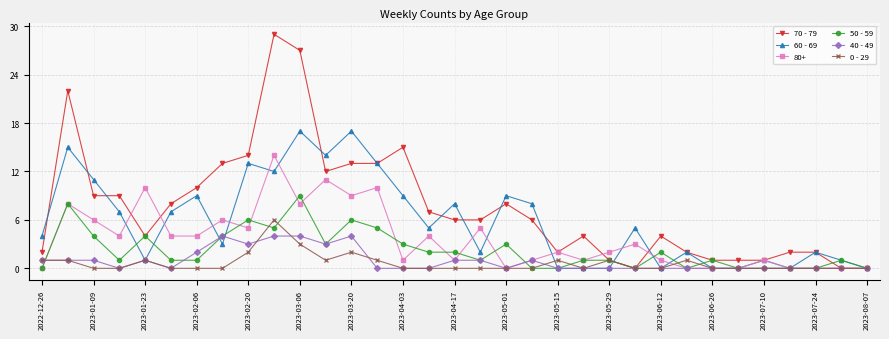

Count the number of categories in the chart.

33